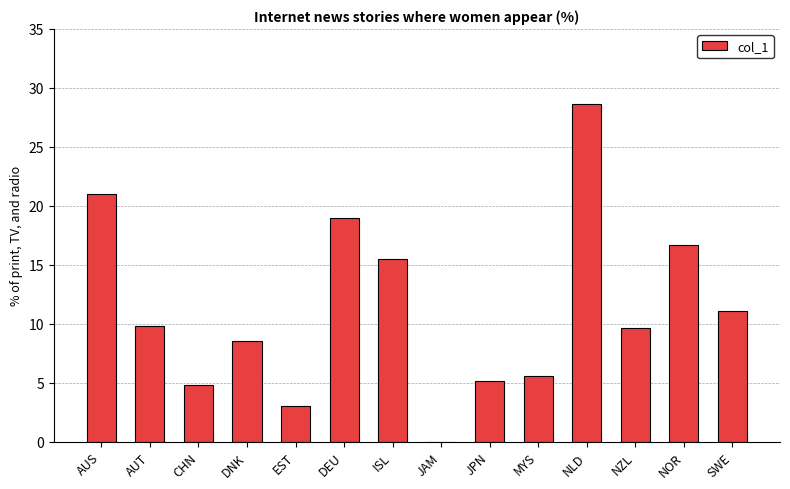

What is the sum of the values at MYS and JAM?

5.6